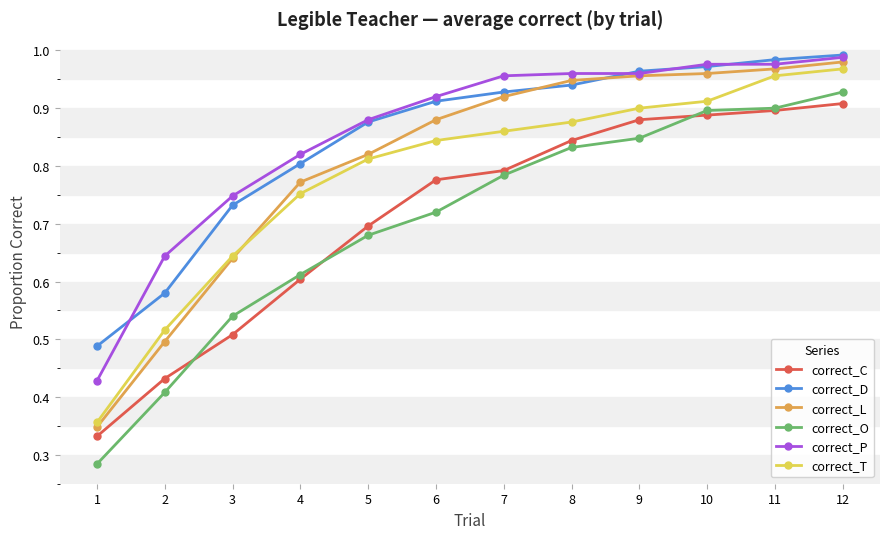

Which category has the lowest value in the correct_T series?

1